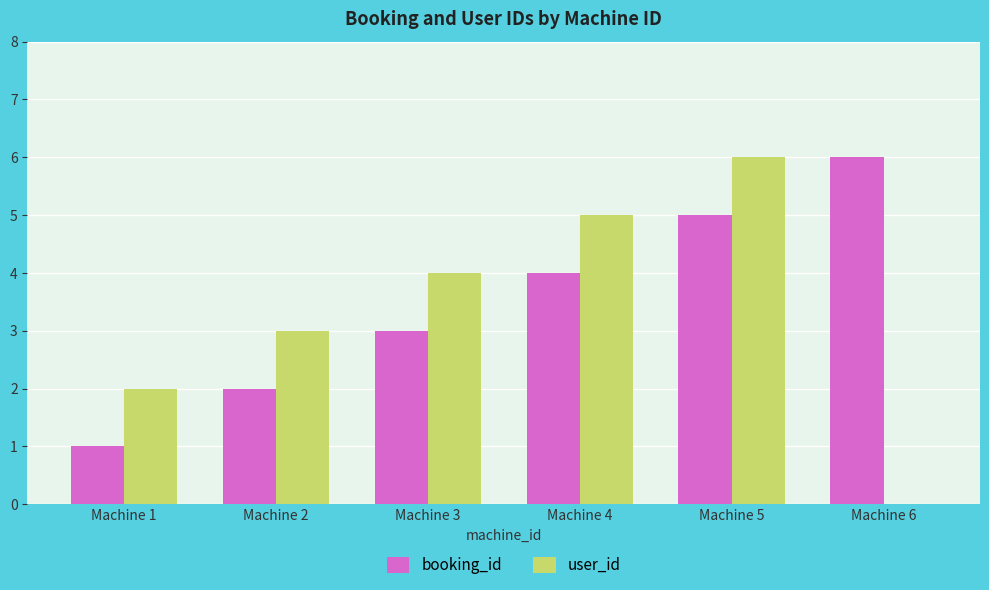

How many groups of bars are there?

6